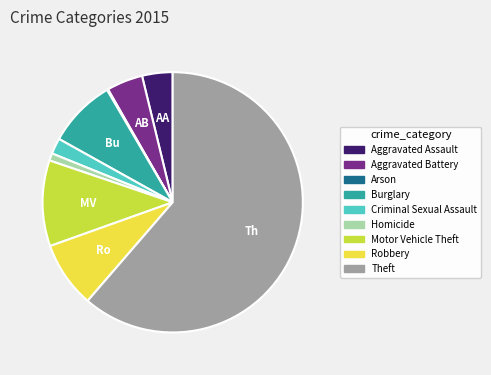

Which category has the biggest portion of the pie?

Theft